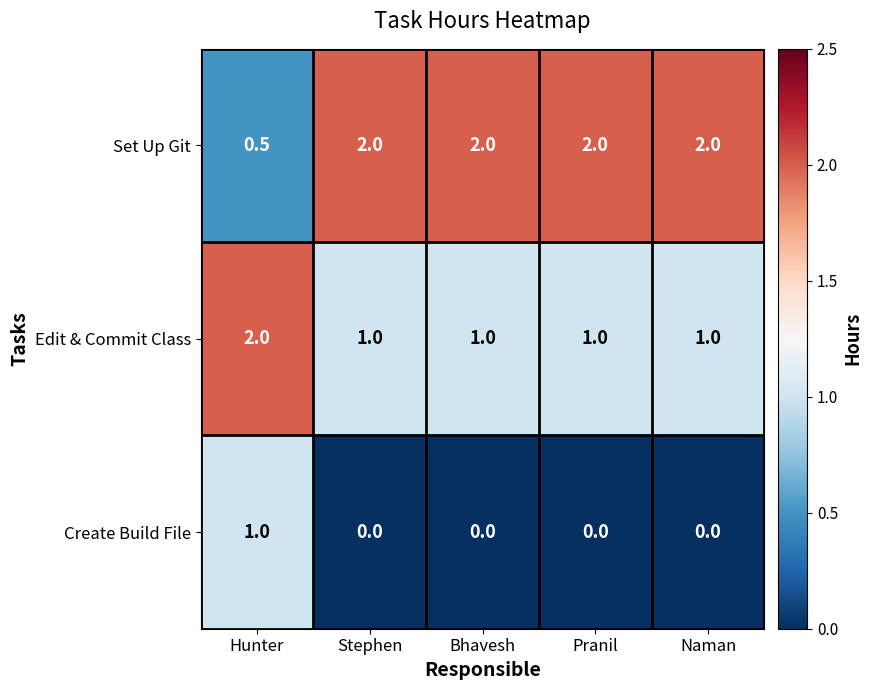

Reading left to right, extract all data points from this chart.

Set Up Git: 0.5	2.0	2.0	2.0	2.0
Edit & Commit Class: 2.0	1.0	1.0	1.0	1.0
Create Build File: 1.0	0.0	0.0	0.0	0.0